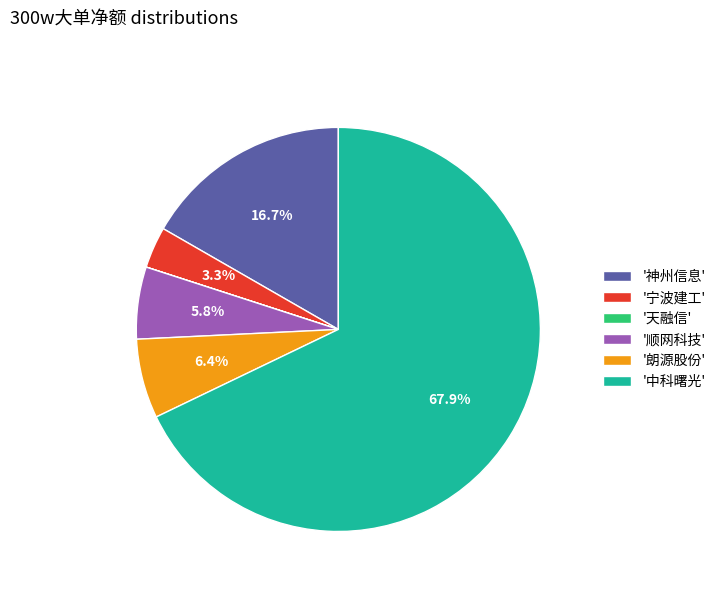

Which has a higher value, '朗源股份' or '神州信息'?

'神州信息'